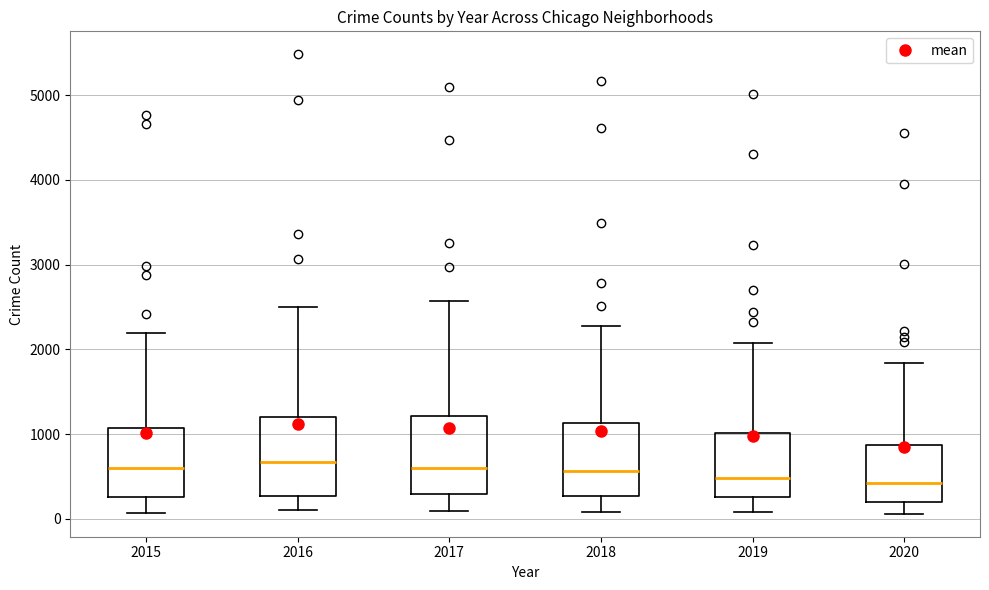

Reading left to right, transcribe this box plot: for each box, give where its median line is, the range the box spans, and where its two whiskers end, as read against the y-axis. The values are not printed on the chart, so give them approximately, as read against the axis.

2015: median 600, box 300 to 1100, whiskers 100 to 2200
2016: median 700, box 300 to 1200, whiskers 100 to 2500
2017: median 600, box 300 to 1200, whiskers 100 to 2600
2018: median 600, box 300 to 1100, whiskers 100 to 2300
2019: median 500, box 300 to 1000, whiskers 100 to 2100
2020: median 400, box 200 to 900, whiskers 100 to 1800